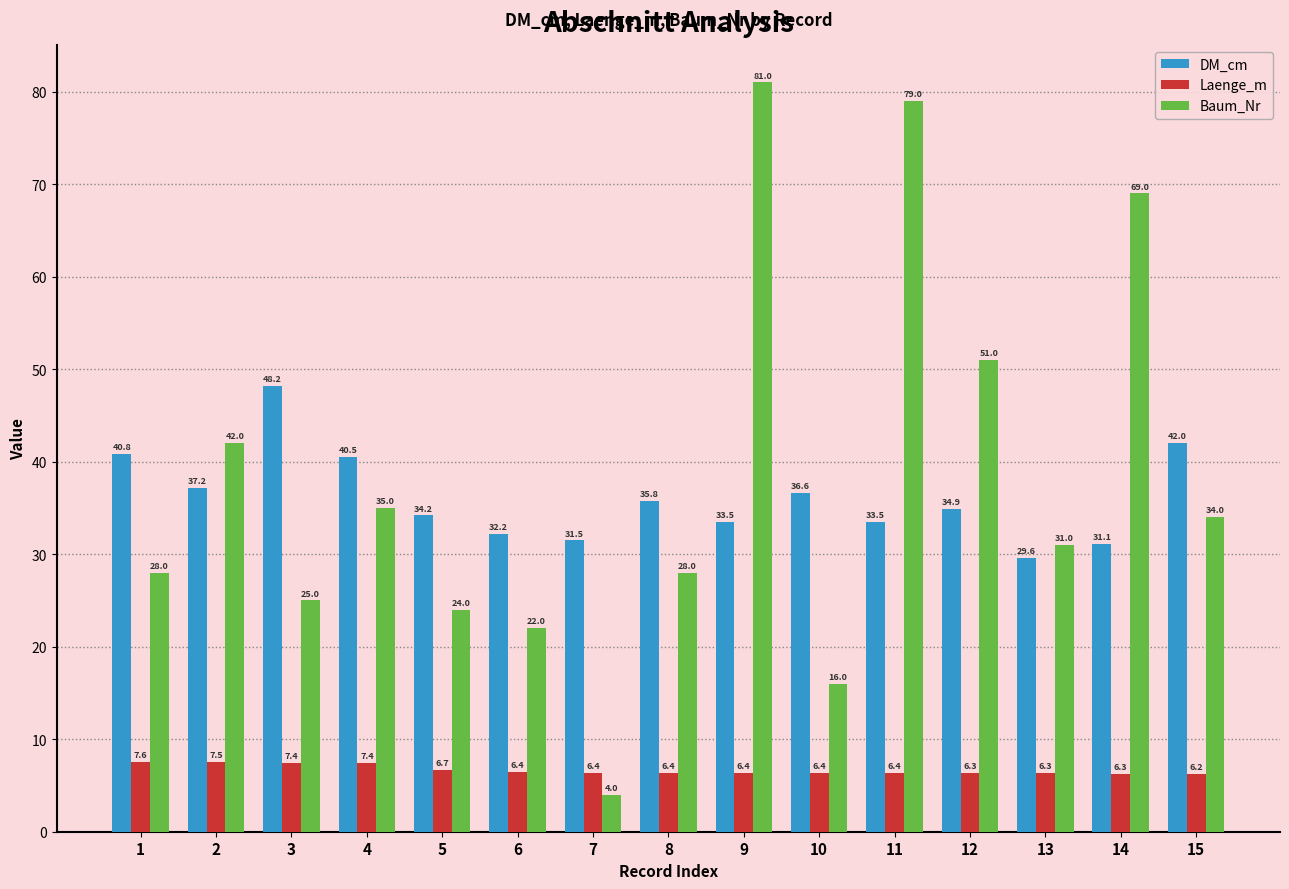

What is the sum of the Baum_Nr values at 12 and 6?

73.0